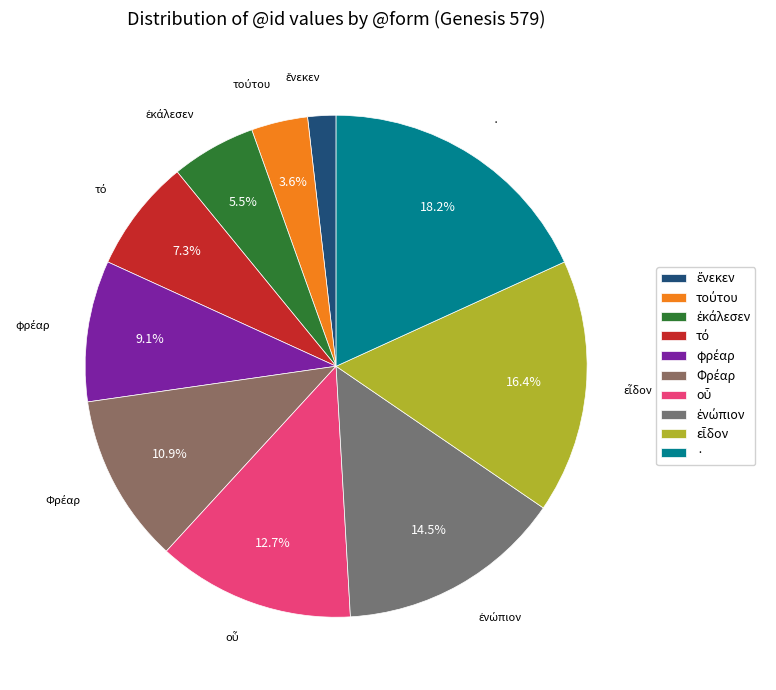

Does · account for over 50% of the chart?

No